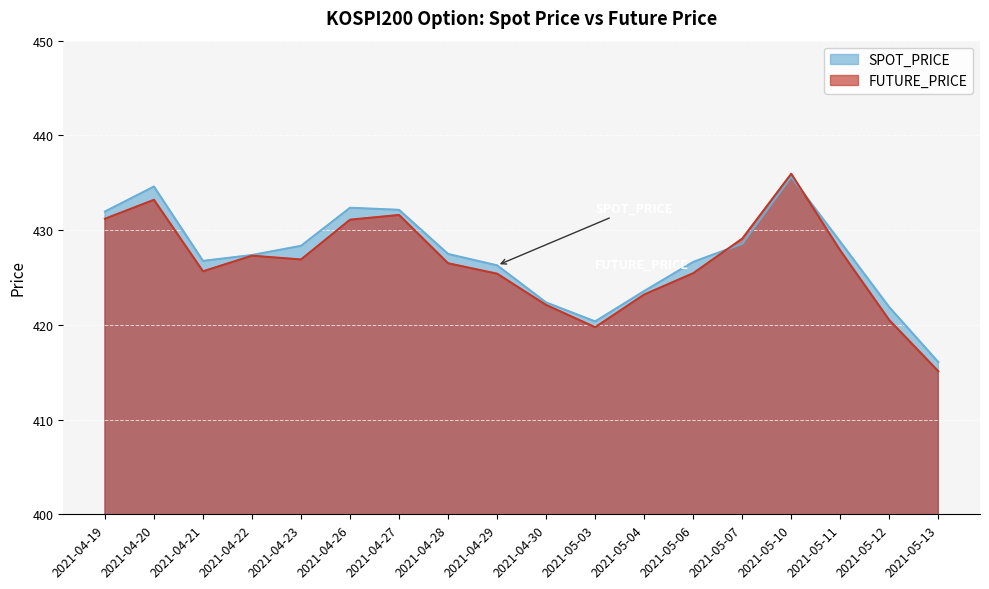

What is the difference between the SPOT_PRICE values at 2021-05-06 and 2021-05-04?

3.1